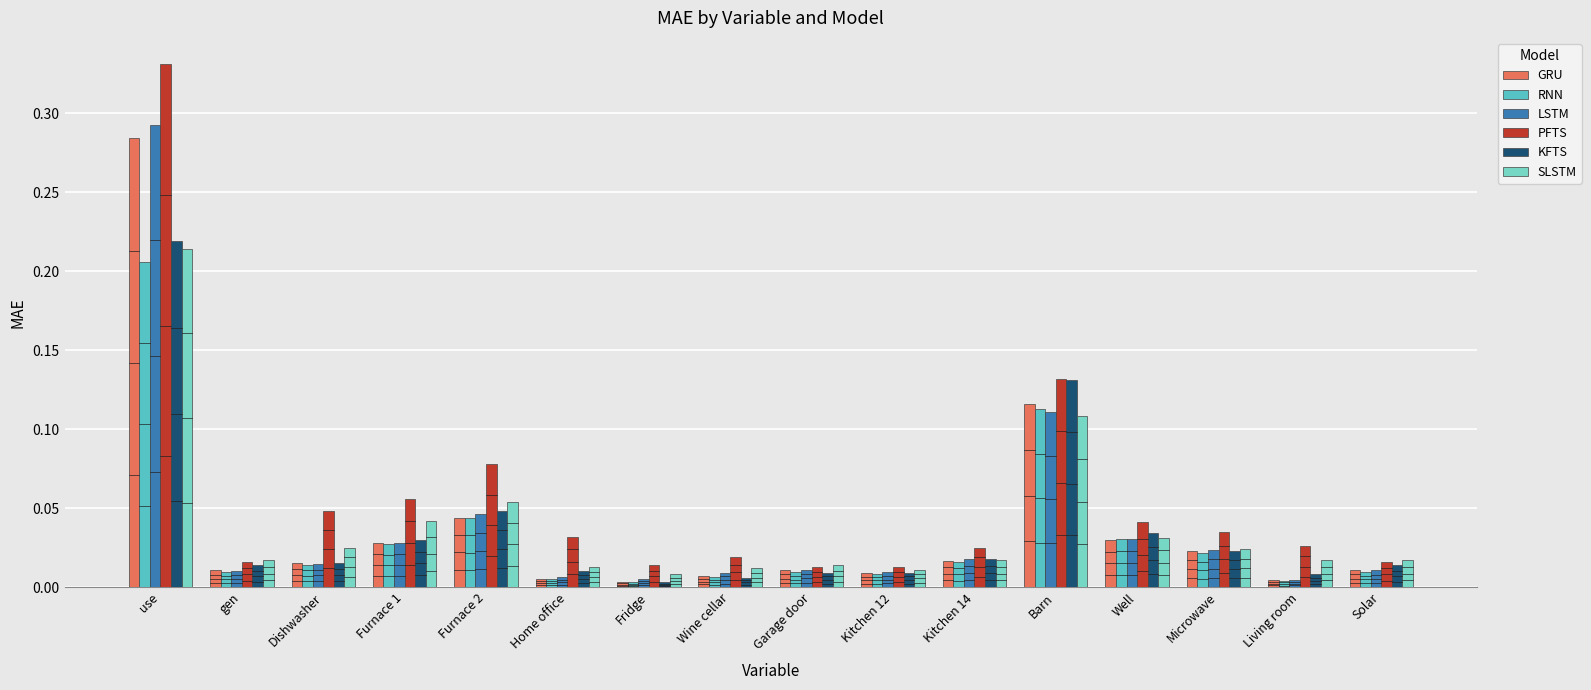

Which series has the largest total across all categories?

PFTS